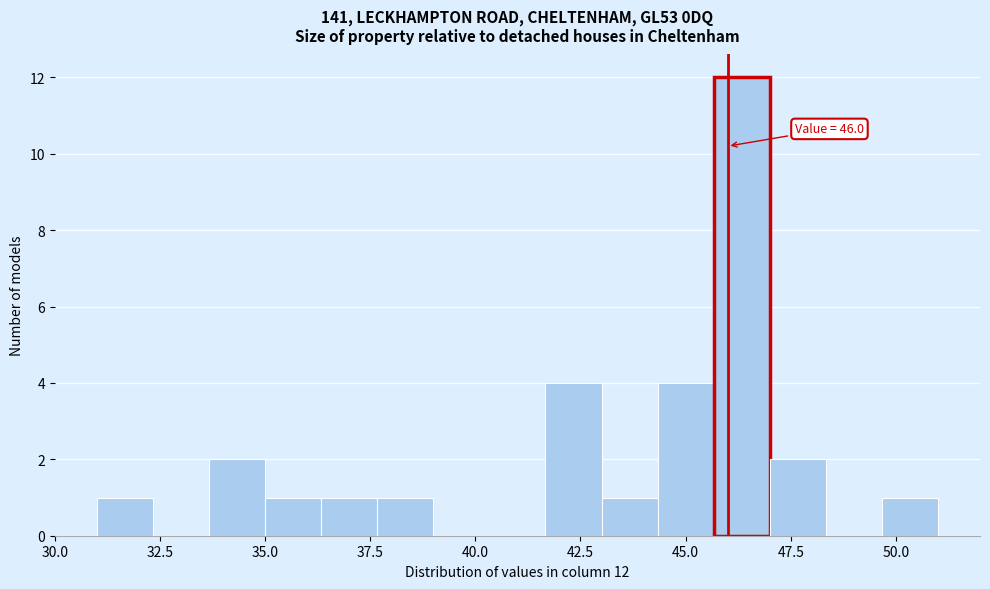

Read against the x-axis, roughly where is the centre of the tallest bar?

46.5